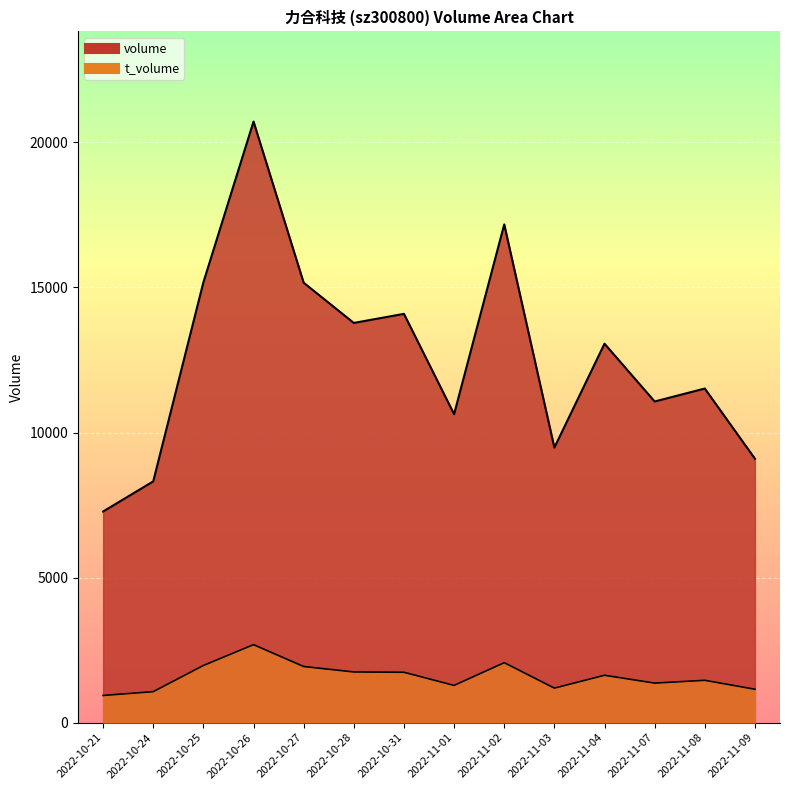

What is the sum of the volume values at 2022-11-09 and 2022-11-01?

19728